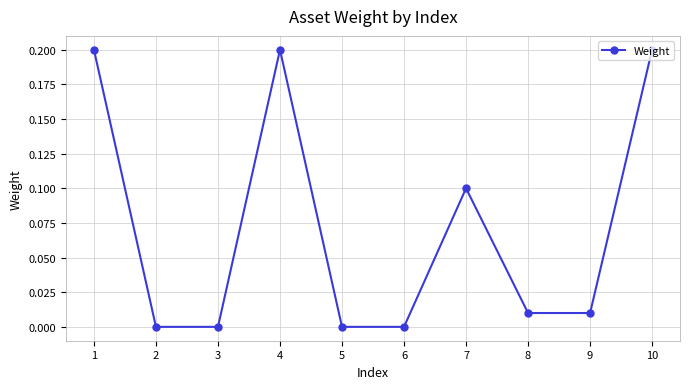

At which category does the data reach its first local peak?

4